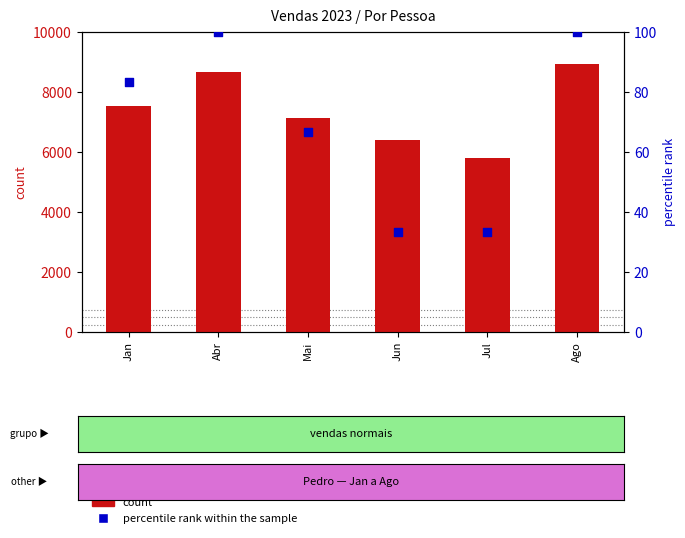

Which series has the widest spread of Y values?

count